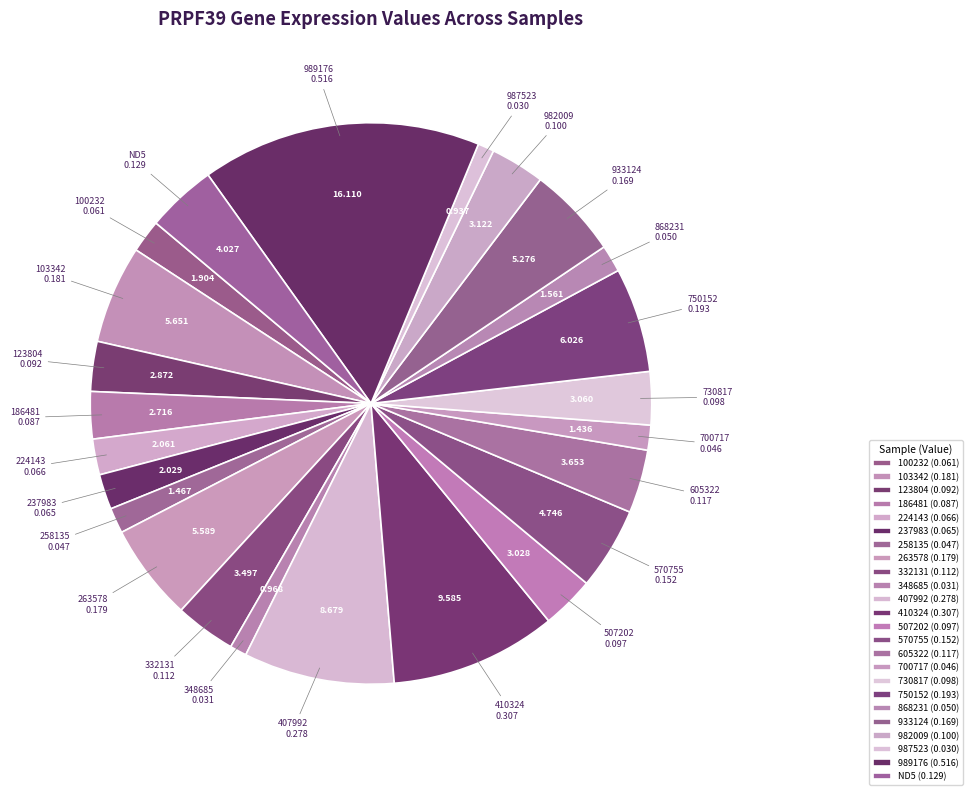

Does 750152 represent more than half of the total?

No